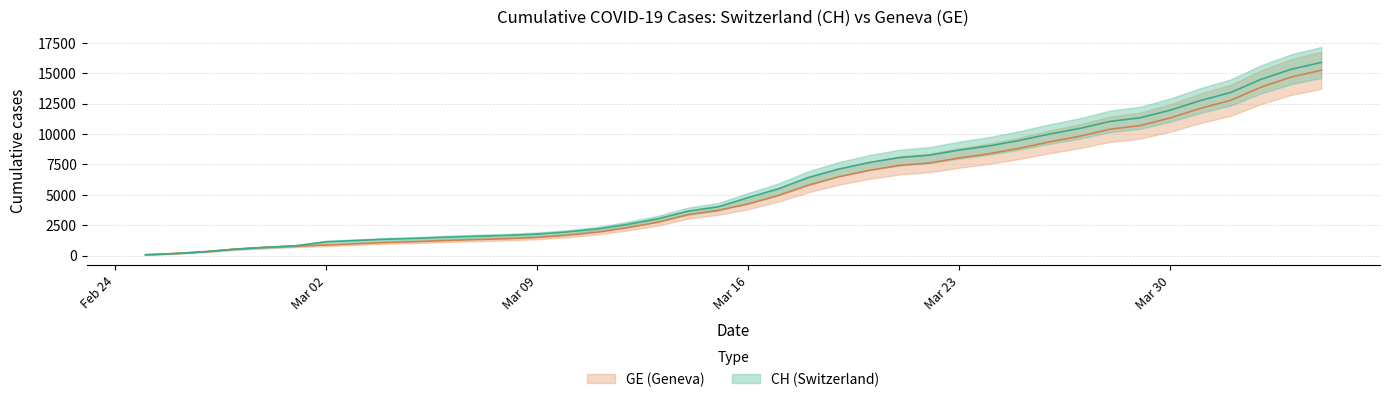

How many series are shown in this chart?

2